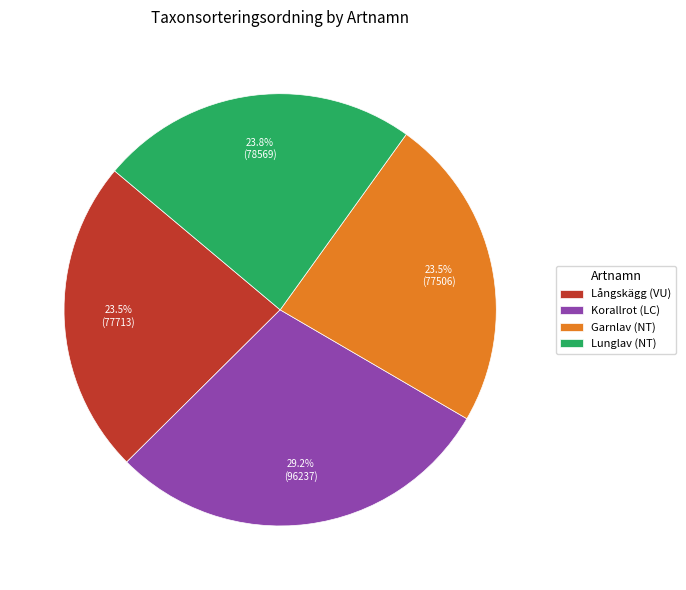

Which slice is the largest?

Korallrot (LC)